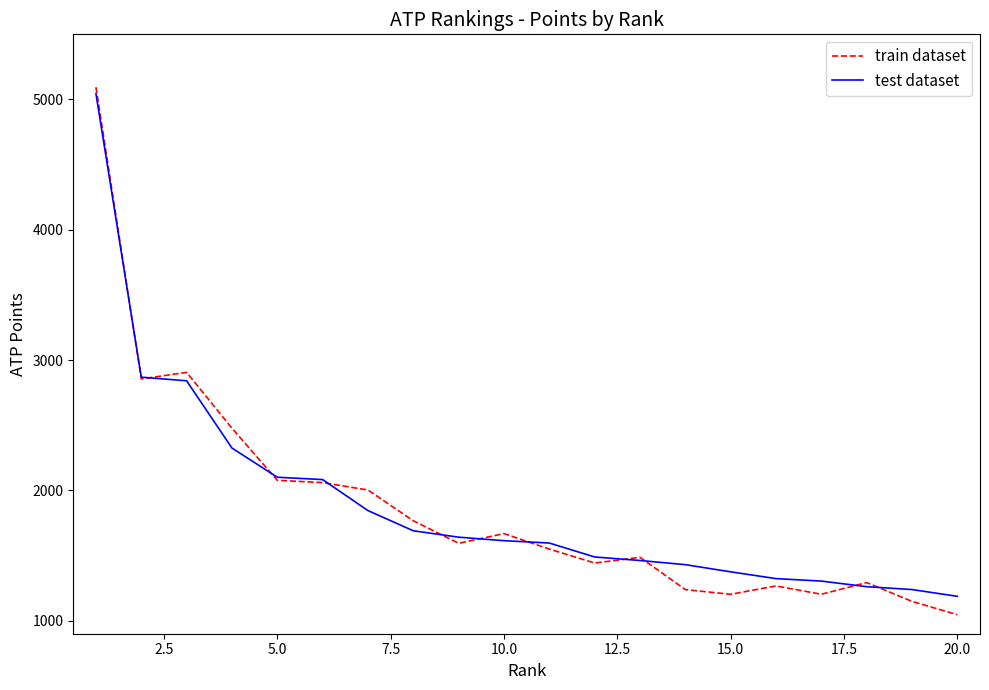

What is the lowest value of the train dataset series?

1045.8